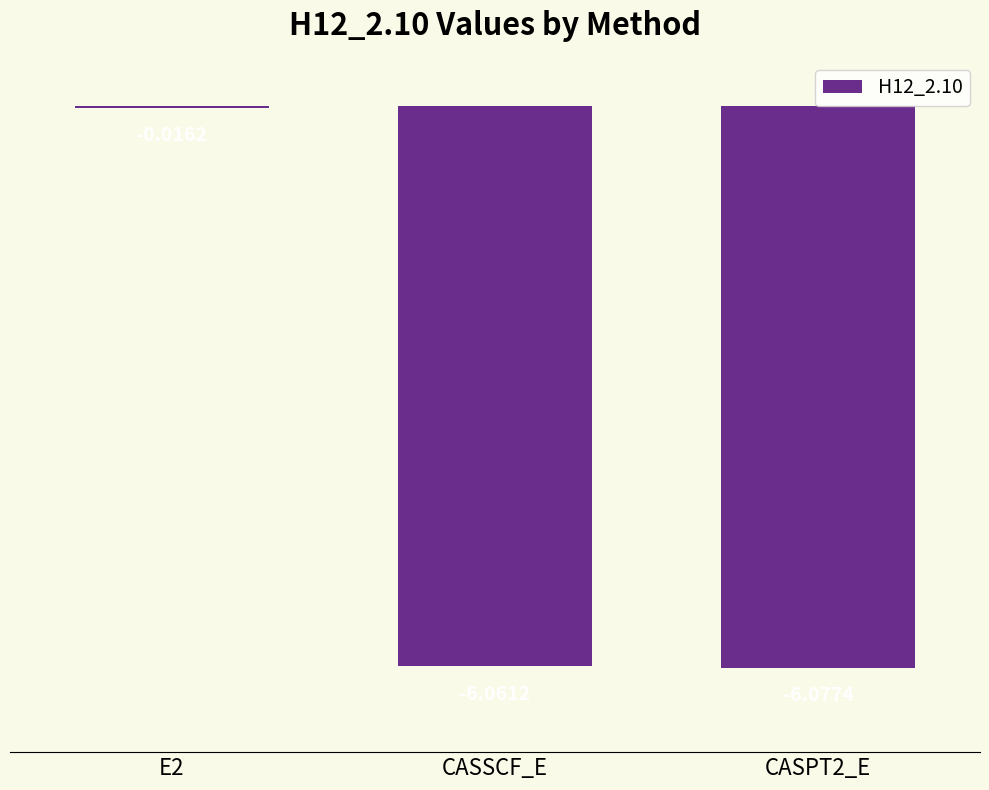

How many categories are shown in the chart?

3